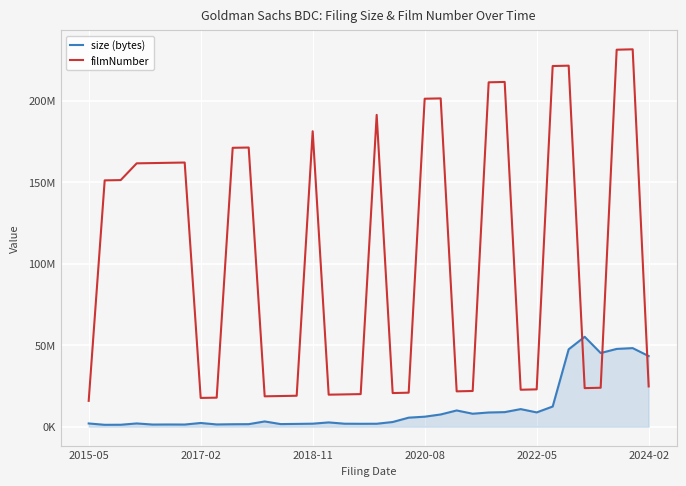

Is this an area chart (filled region under the line)?

Yes